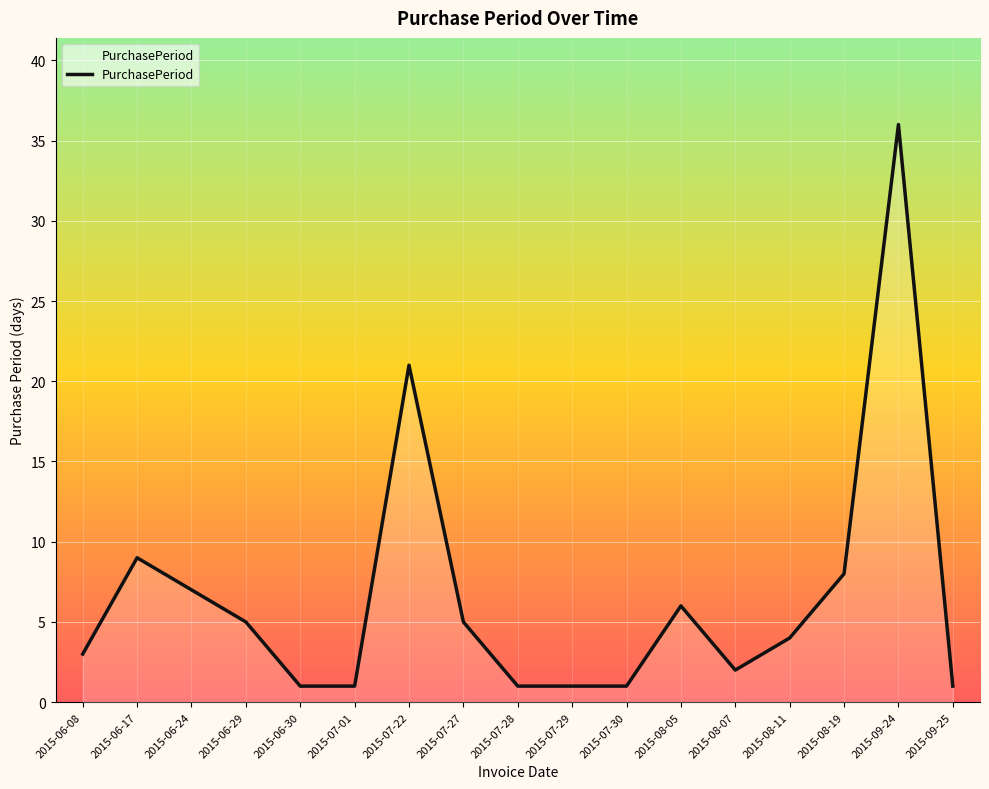

Reading left to right, transcribe all the data shown in this chart.

3	9	7	5	1	1	21	5	1	1	1	6	2	4	8	36	1